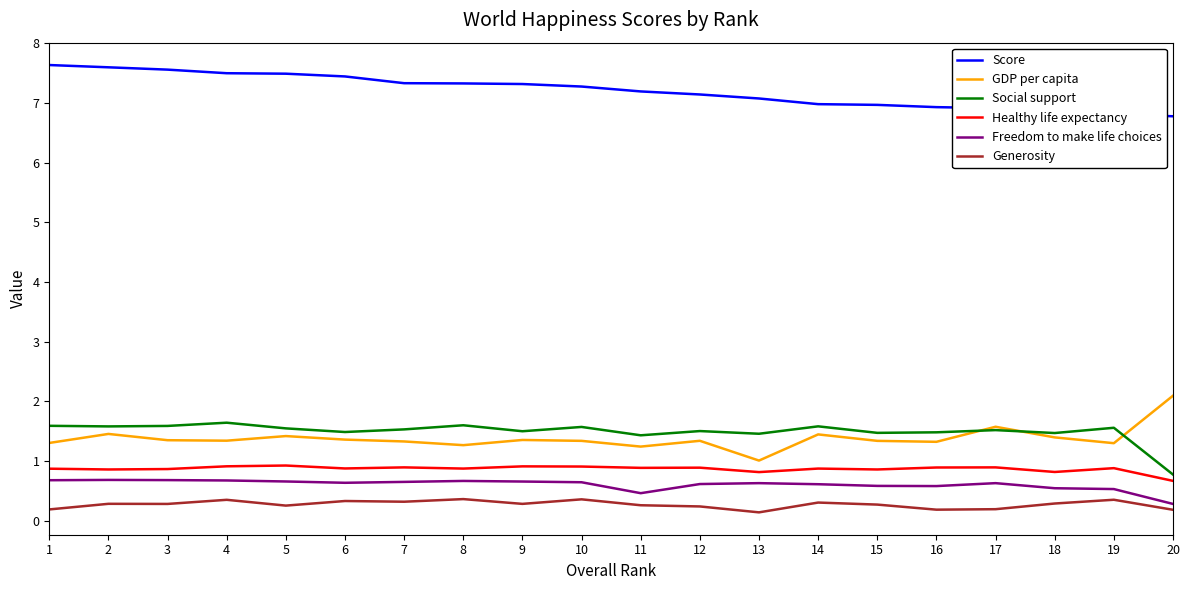

True or false: Healthy life expectancy has more than 0 points higher than both neighbors.

True